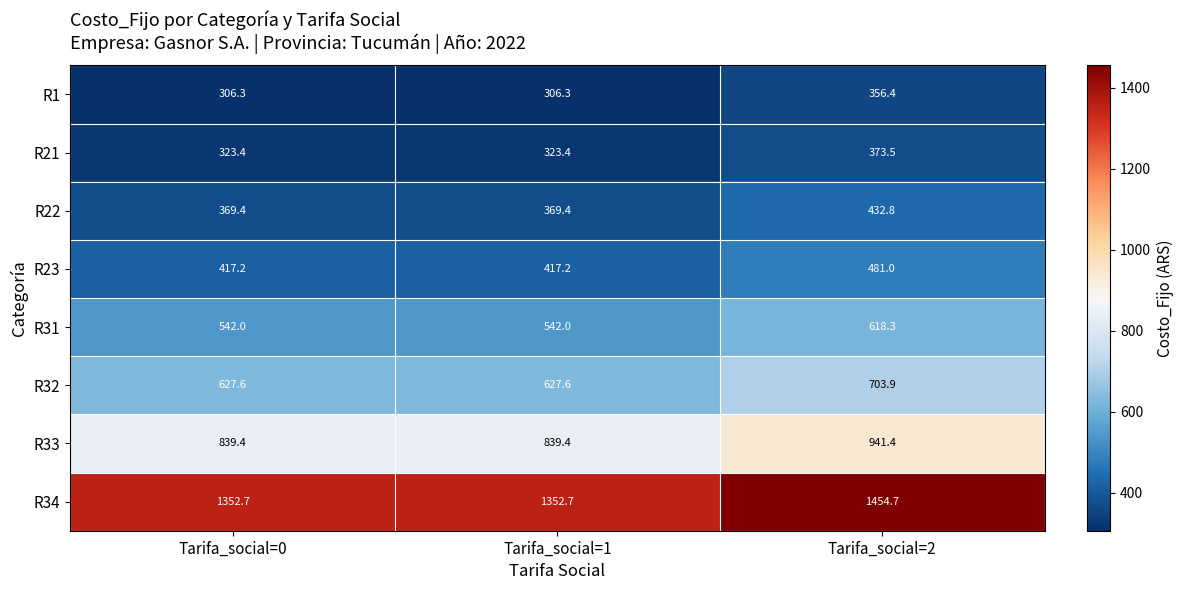

At which label does R34 reach its peak?

Tarifa_social=2